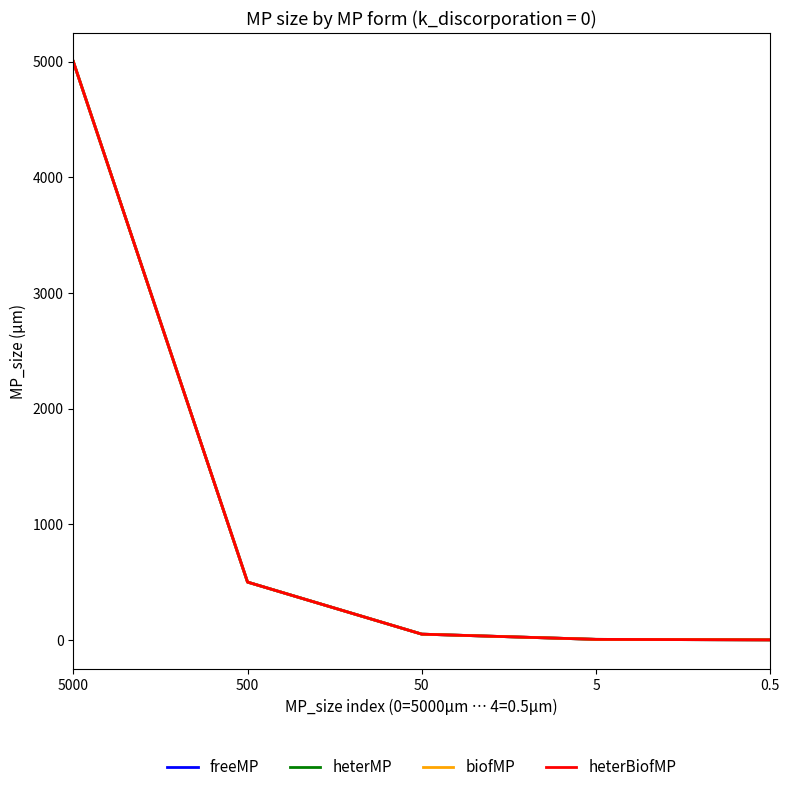

Does the chart have visible grid lines?

No